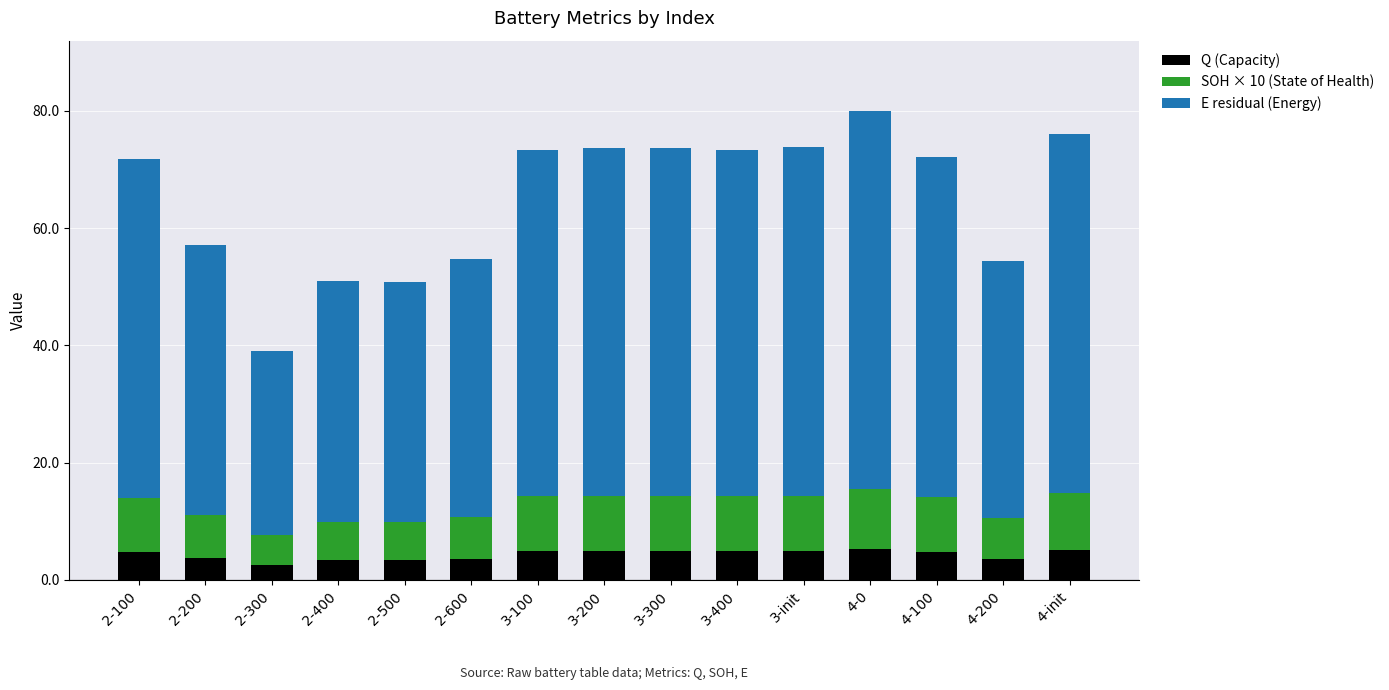

True or false: Q (Capacity) has a value of 3.6 at 2-600.

True